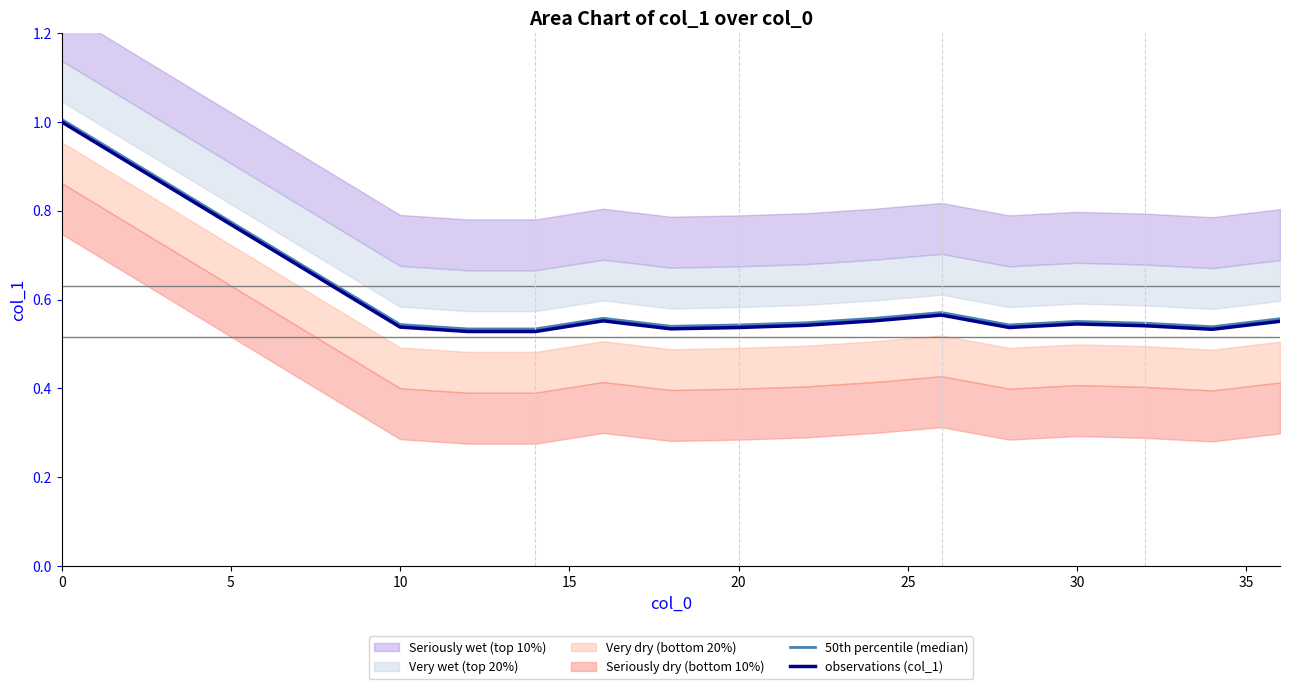

Which series has the largest total across all categories?

50th percentile (median)